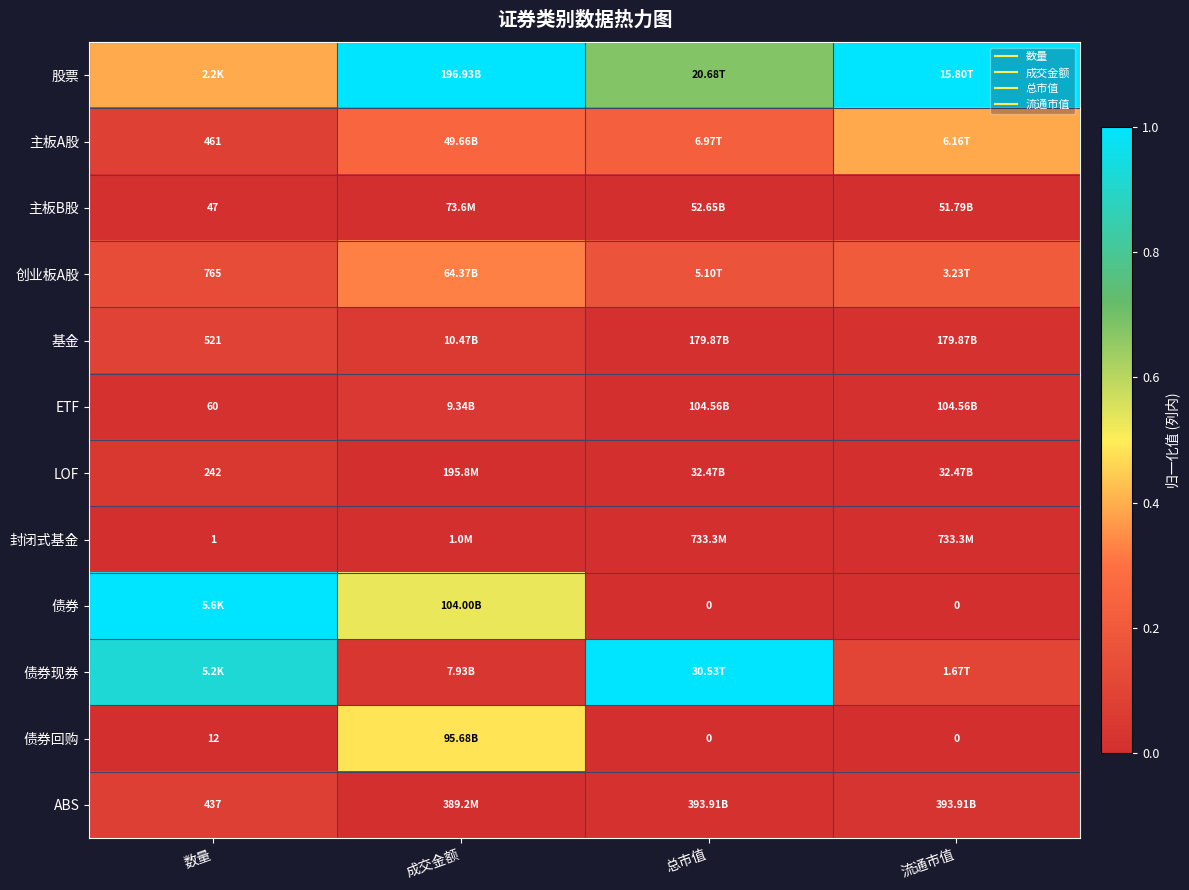

What is the spread (max minus min) of values at 流通市值?

1.0